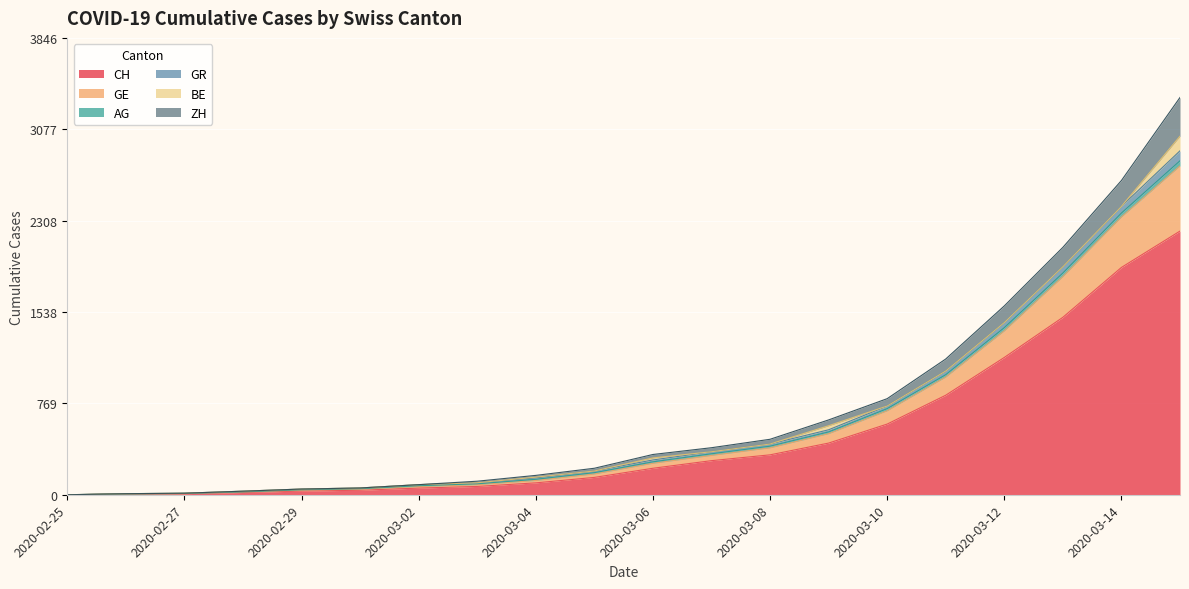

True or false: GR and GE intersect in this chart.

False